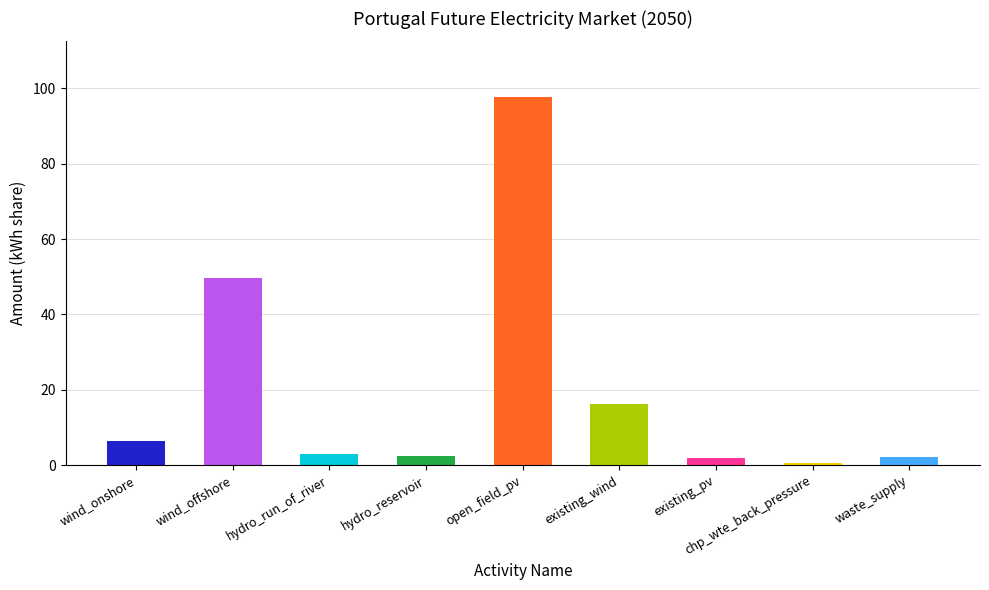

Which label corresponds to the largest value in the chart?

open_field_pv